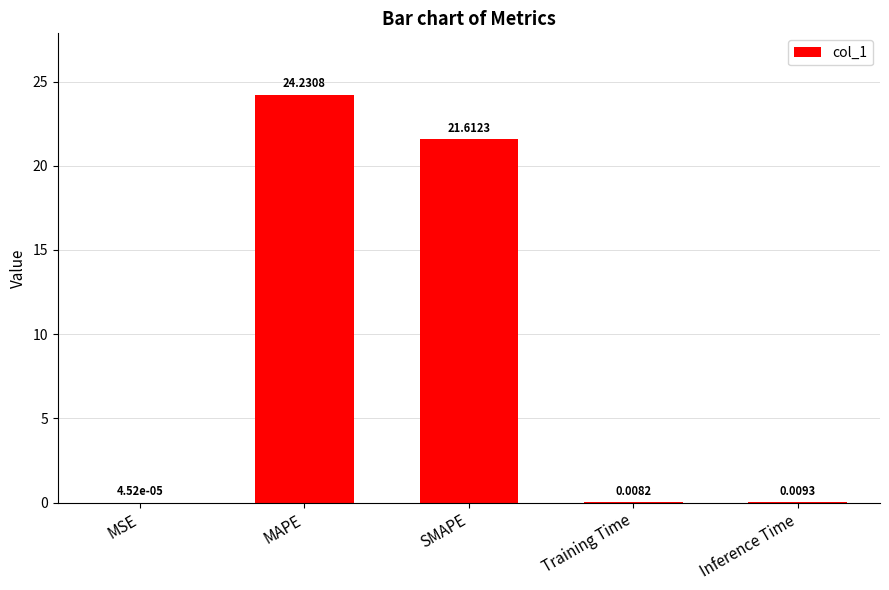

Is it true that the value at SMAPE is 12.4?

False